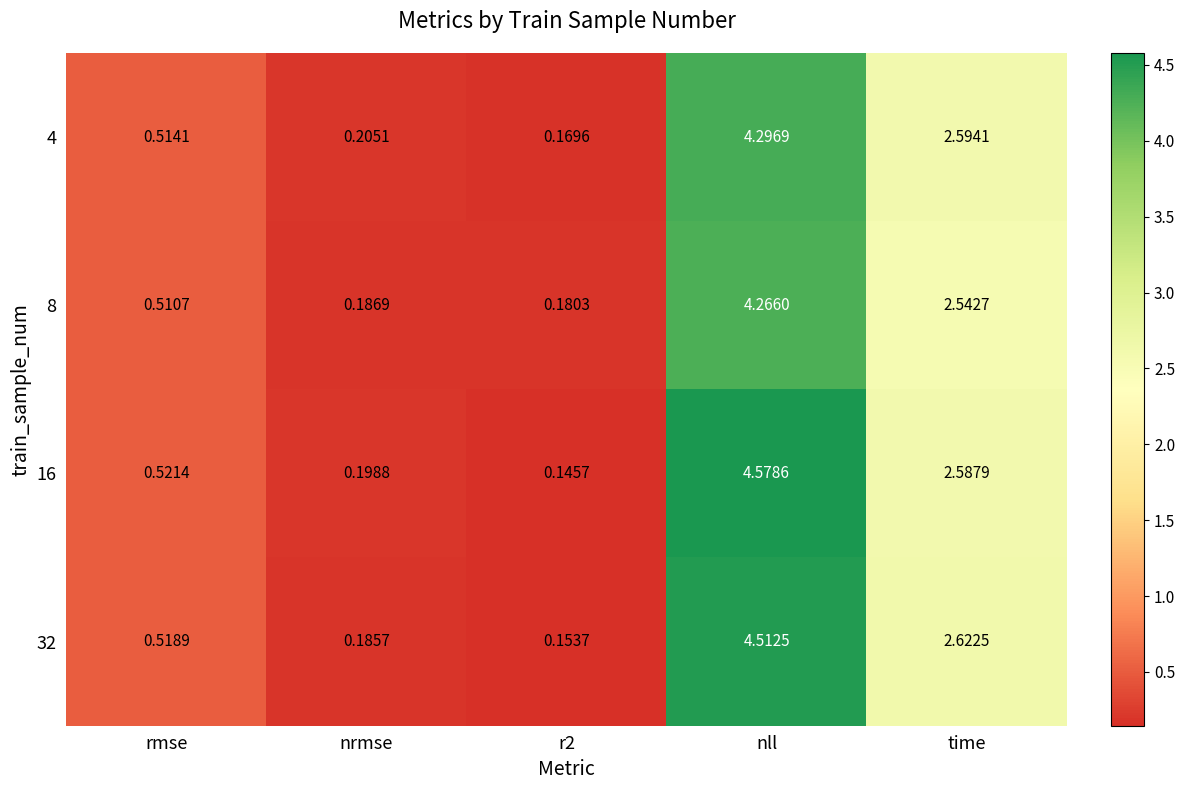

Where is 8 nearest to the value 2?

time